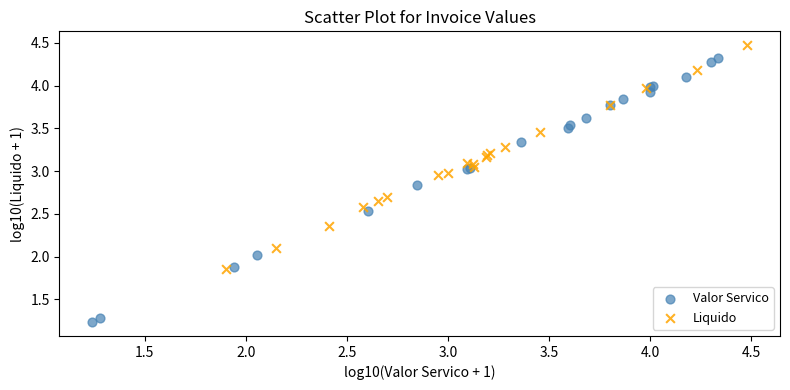

Which series reaches the minimum Y coordinate?

Valor Servico